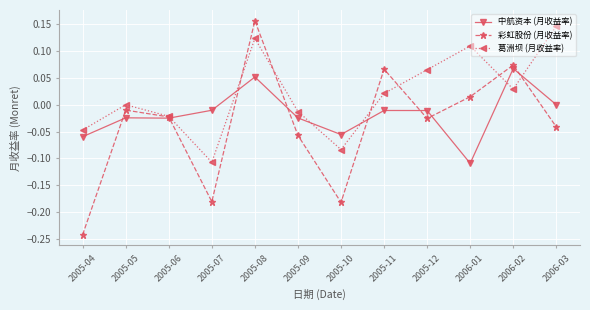

How many distinct data groups are displayed?

3